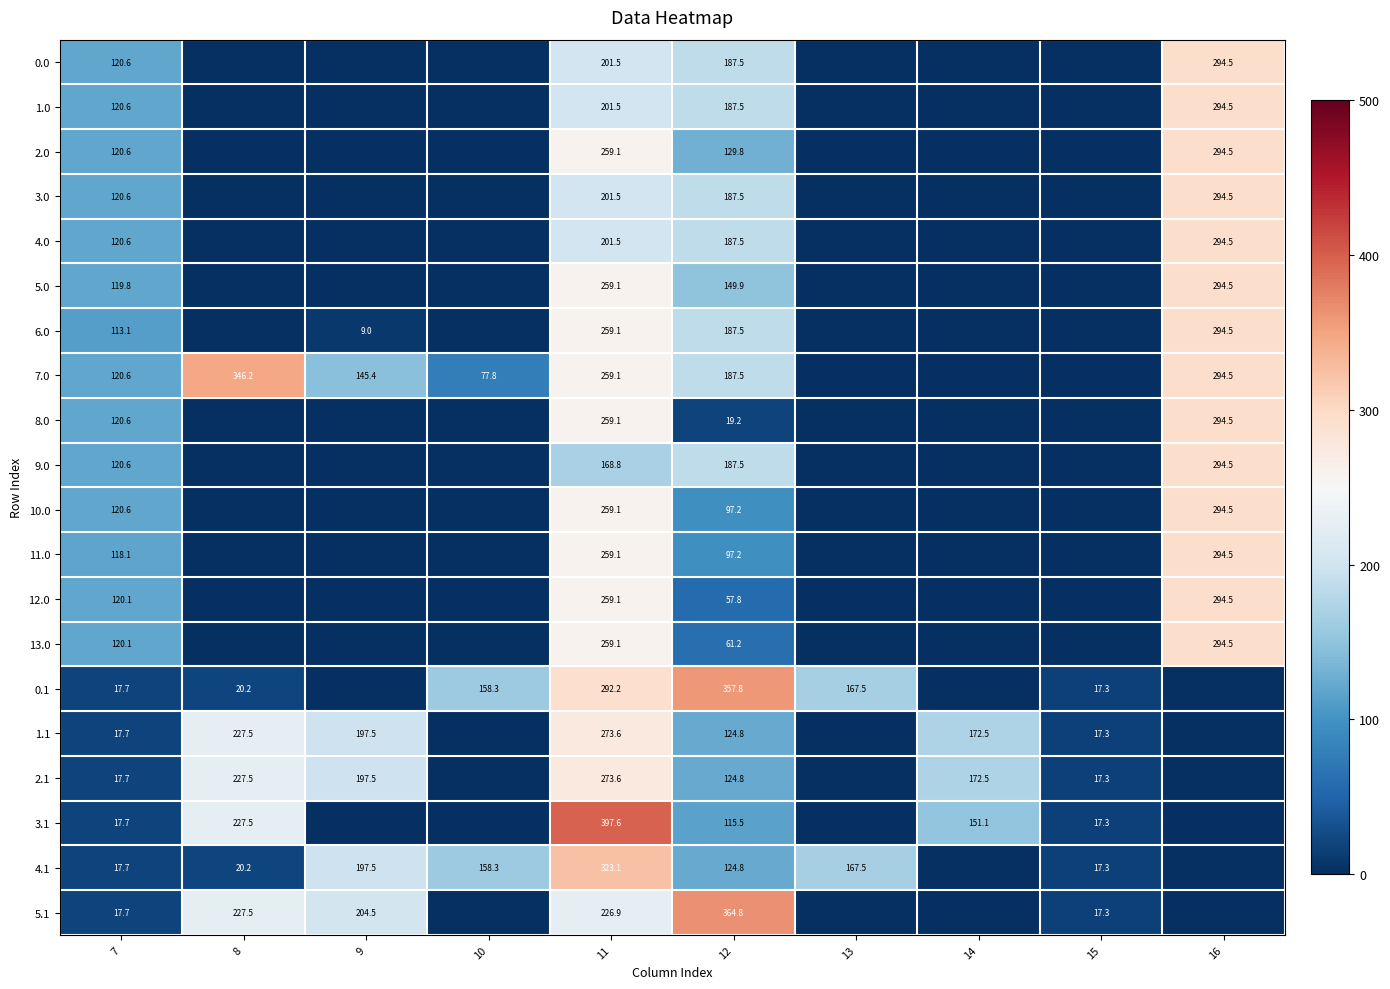

What is the total value across all series at 12?

3137.3